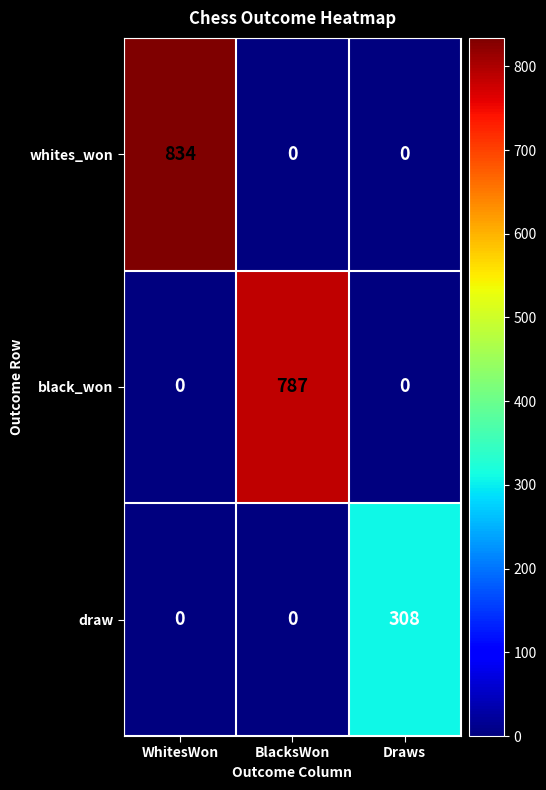

What is the maximum value for whites_won?

834